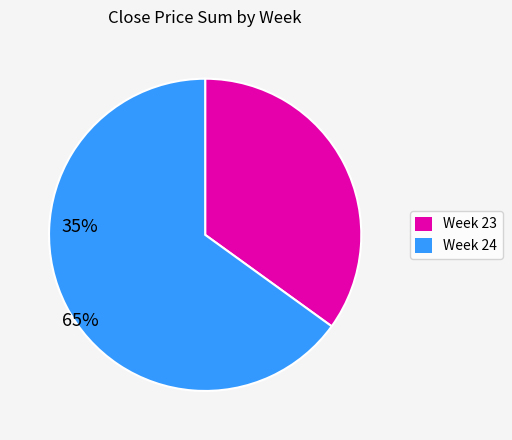

The Week 24 slice represents 74% of the pie. True or false?

False